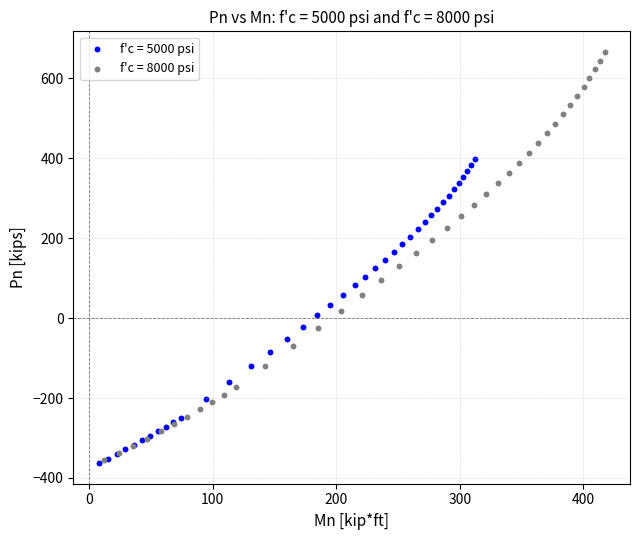

Which series has the largest Y range (max minus min)?

f'c = 8000 psi